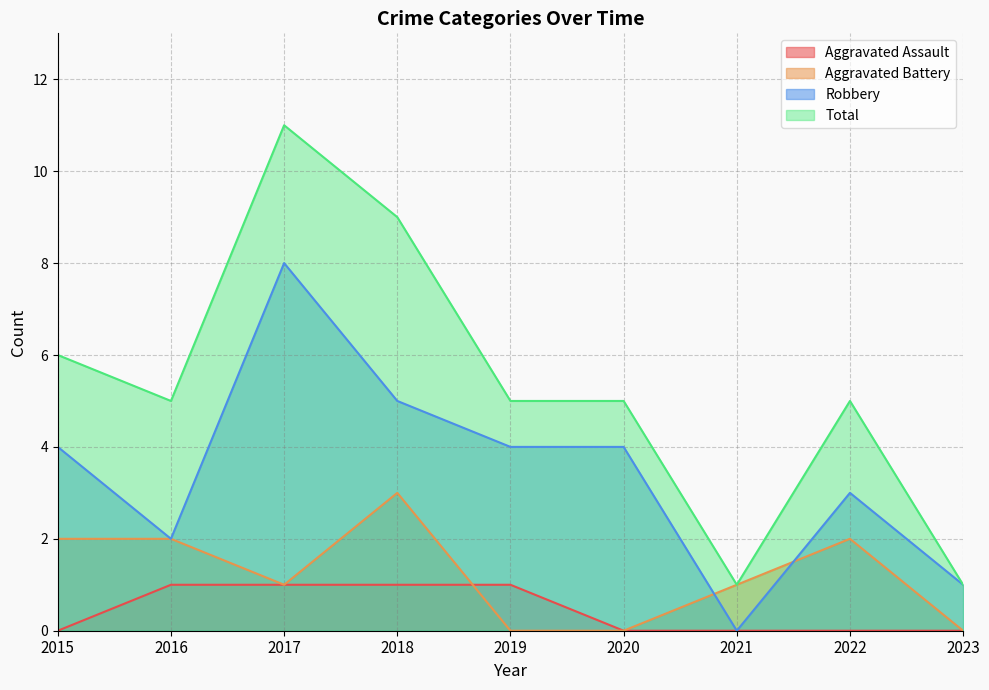

Which category has the highest value across all series?

2017